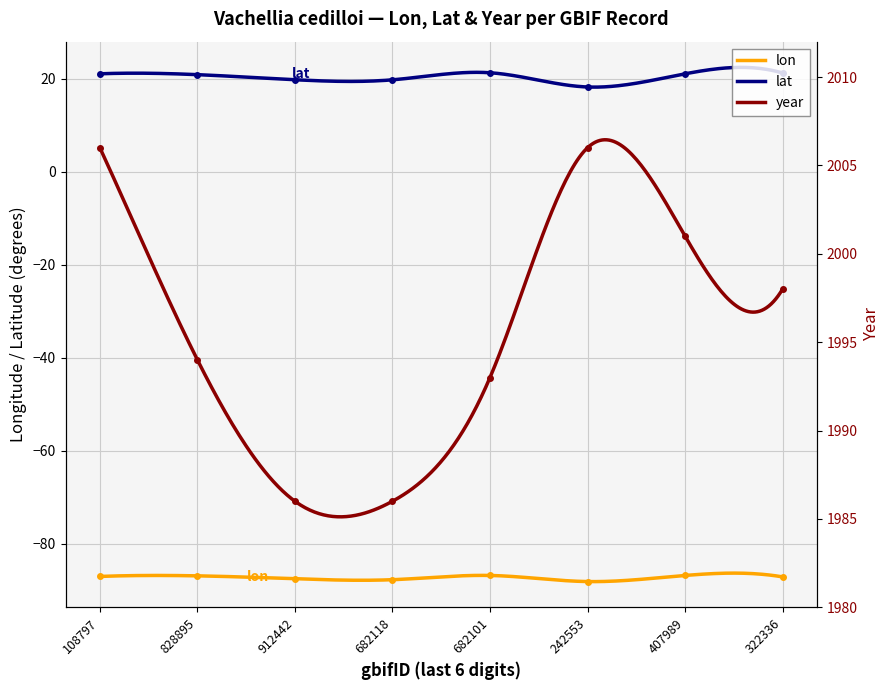

Reading right to left, list all the values displayed in this chart.

lon: -87.2	-86.9	-88.2	-86.9	-87.8	-87.6	-87.0	-87.1
lat: 21.2	21.0	18.2	21.3	19.7	19.8	20.9	21.0
year: 1998.0	2001.0	2006.0	1993.0	1986.0	1986.0	1994.0	2006.0